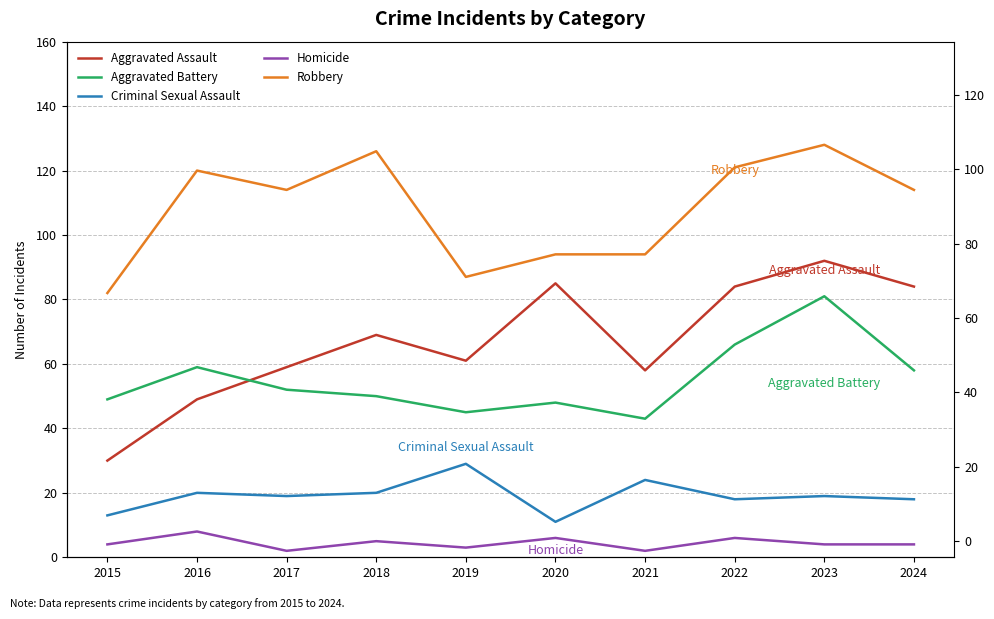

Reading left to right, list all the values displayed in this chart.

Aggravated Assault: 2015=30	2016=49	2017=59	2018=69	2019=61	2020=85	2021=58	2022=84	2023=92	2024=84
Aggravated Battery: 2015=49	2016=59	2017=52	2018=50	2019=45	2020=48	2021=43	2022=66	2023=81	2024=58
Criminal Sexual Assault: 2015=13	2016=20	2017=19	2018=20	2019=29	2020=11	2021=24	2022=18	2023=19	2024=18
Homicide: 2015=4	2016=8	2017=2	2018=5	2019=3	2020=6	2021=2	2022=6	2023=4	2024=4
Robbery: 2015=82	2016=120	2017=114	2018=126	2019=87	2020=94	2021=94	2022=121	2023=128	2024=114